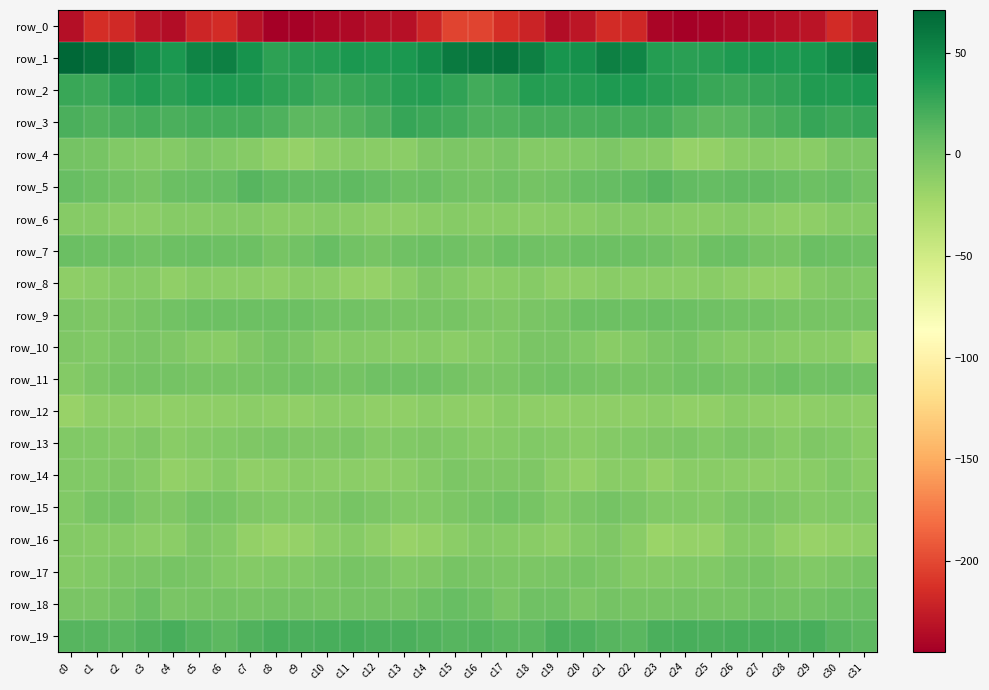

Where is row_6 nearest to the value -9?

c26